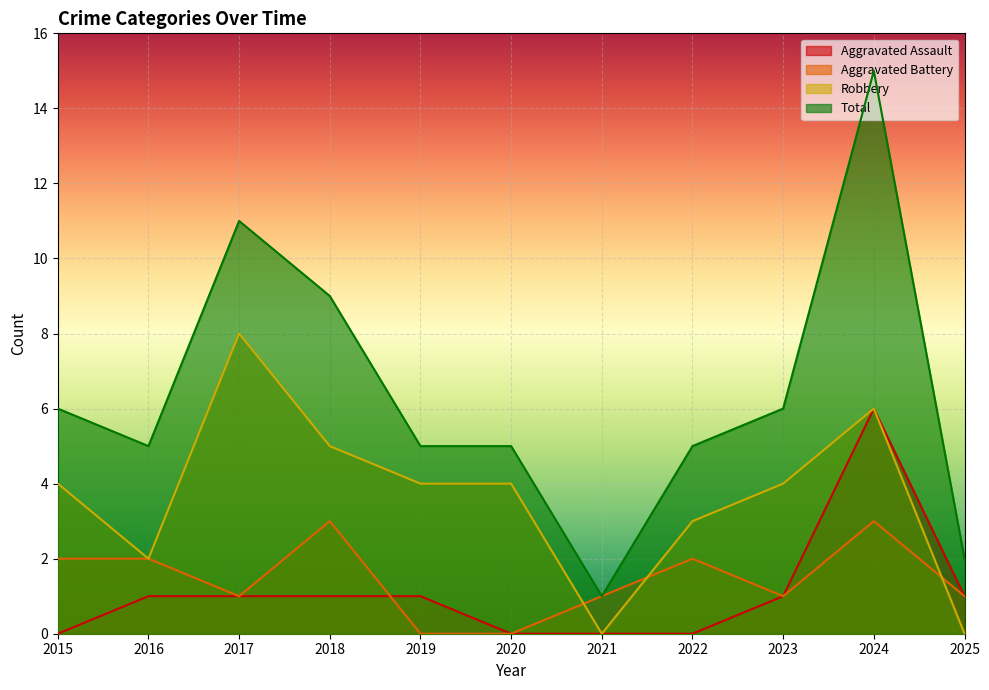

What is the highest value of the Aggravated Battery series?

3